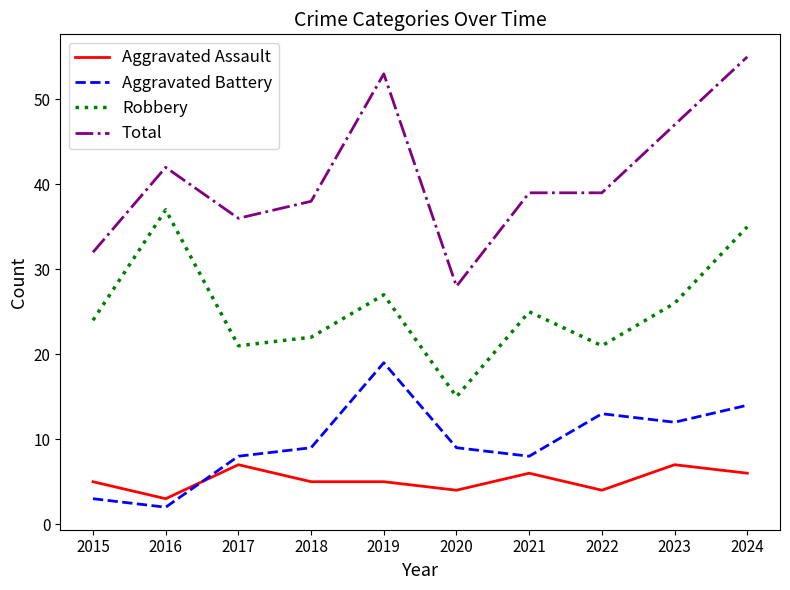

Which series has the widest spread of values?

Total